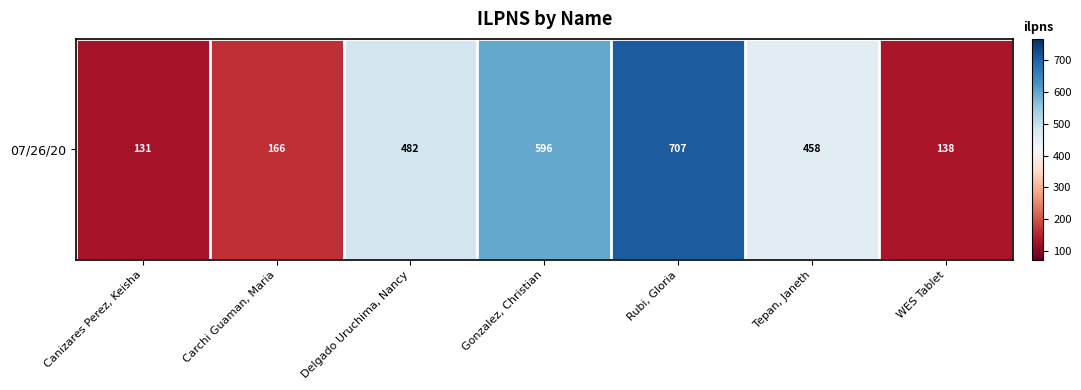

Rank the categories by value from lowest to highest.

Canizares Perez, Keisha, WES Tablet, Carchi Guaman, Maria, Tepan, Janeth, Delgado Uruchima, Nancy, Gonzalez, Christian, Rubi, Gloria